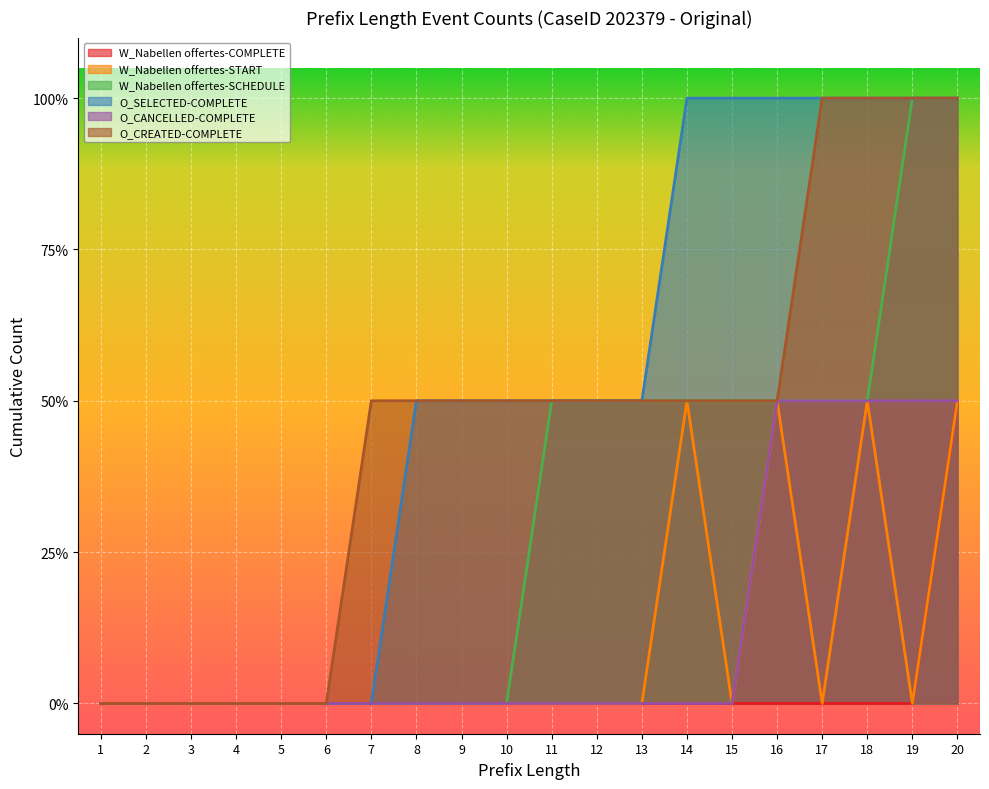

What is the total value across all series at 8?

1.0